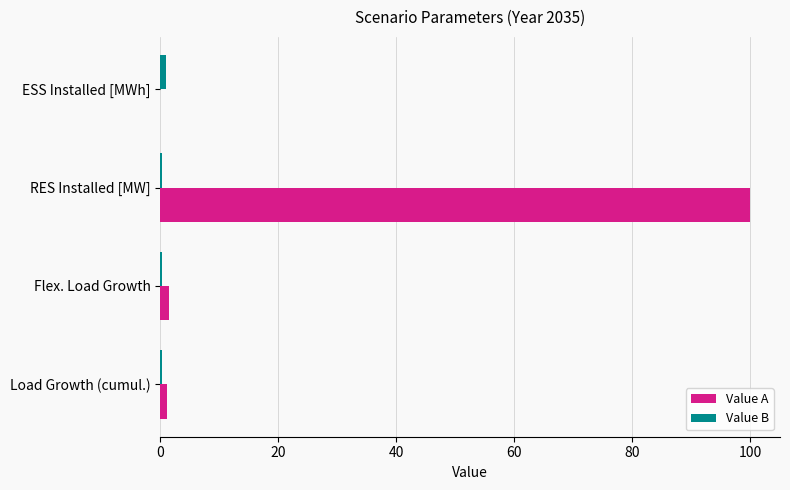

At which category is the sum across all series the highest?

RES Installed [MW]